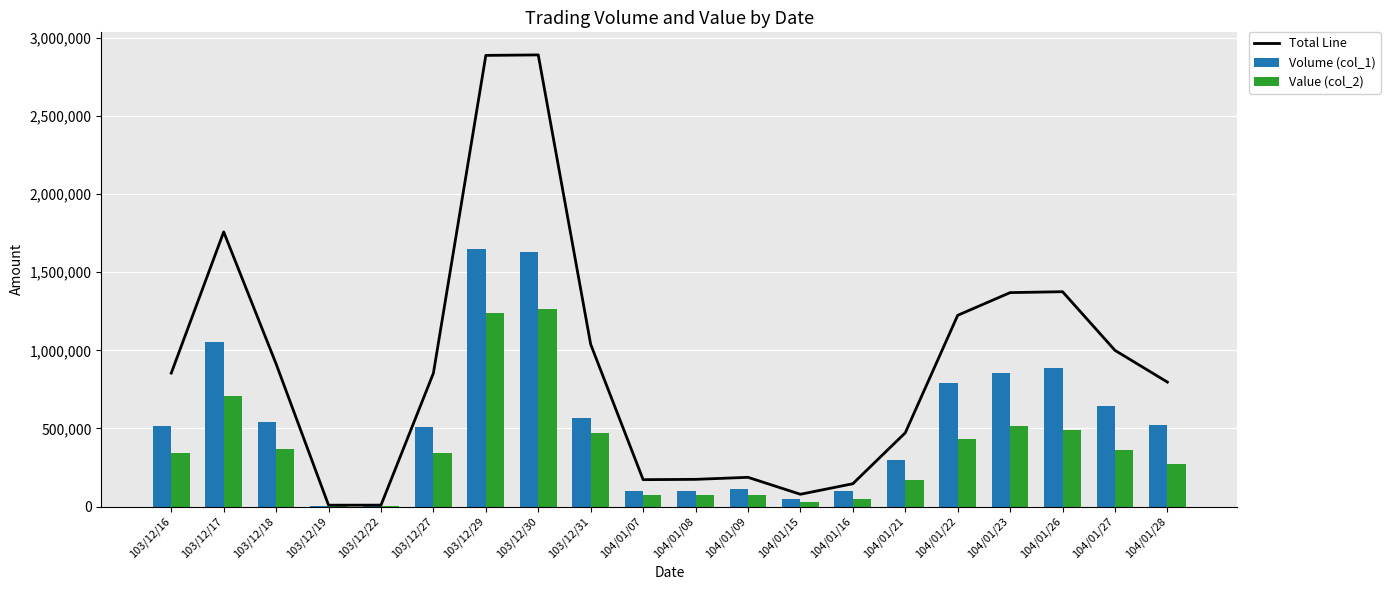

The value of Value (col_2) at 104/01/22 is 434400. True or false?

True